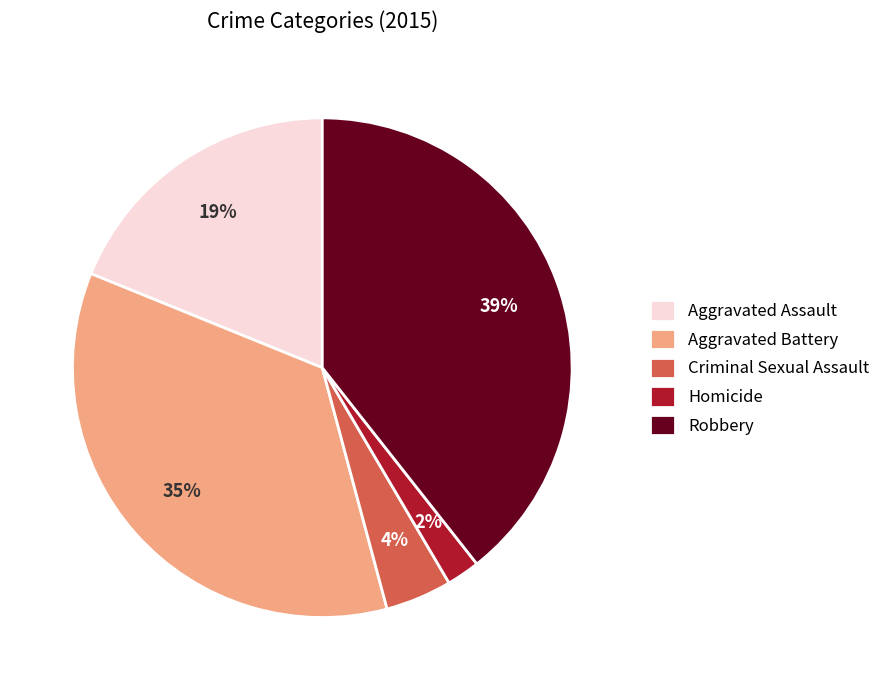

To the nearest percent, what is the difference between the Aggravated Battery and Homicide slice percentages?

33%